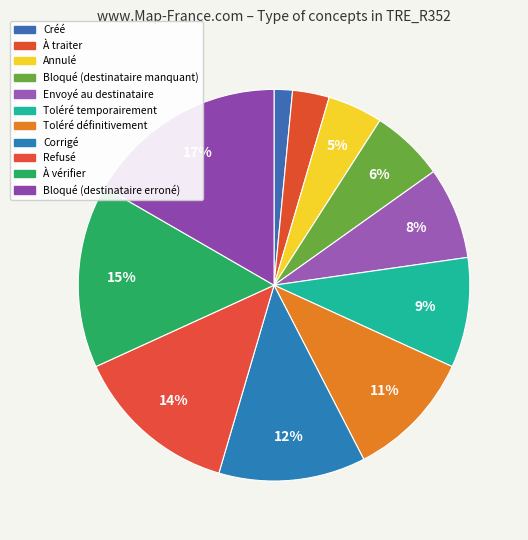

How many slices are in this pie chart?

11